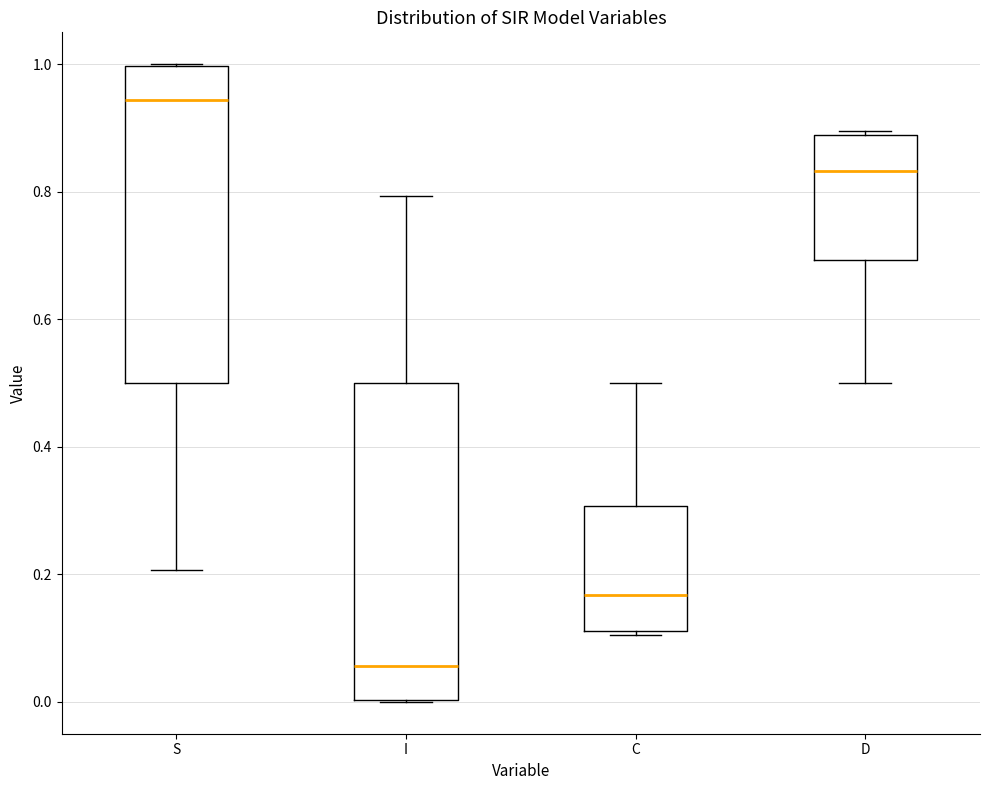

Reading left to right, read every box against the y-axis: the position of its median line, the range the box covers, and the ends of its whiskers. The values are not printed on the chart, so give them approximately, as read against the axis.

S: median 0.94, box 0.50 to 1.00, whiskers 0.20 to 1.00
I: median 0.06, box 0.00 to 0.50, whiskers 0.00 to 0.80
C: median 0.16, box 0.12 to 0.30, whiskers 0.10 to 0.50
D: median 0.84, box 0.70 to 0.88, whiskers 0.50 to 0.90